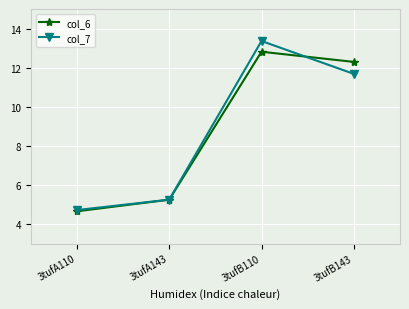

What is the total value across all series at 3tufB110?

26.2